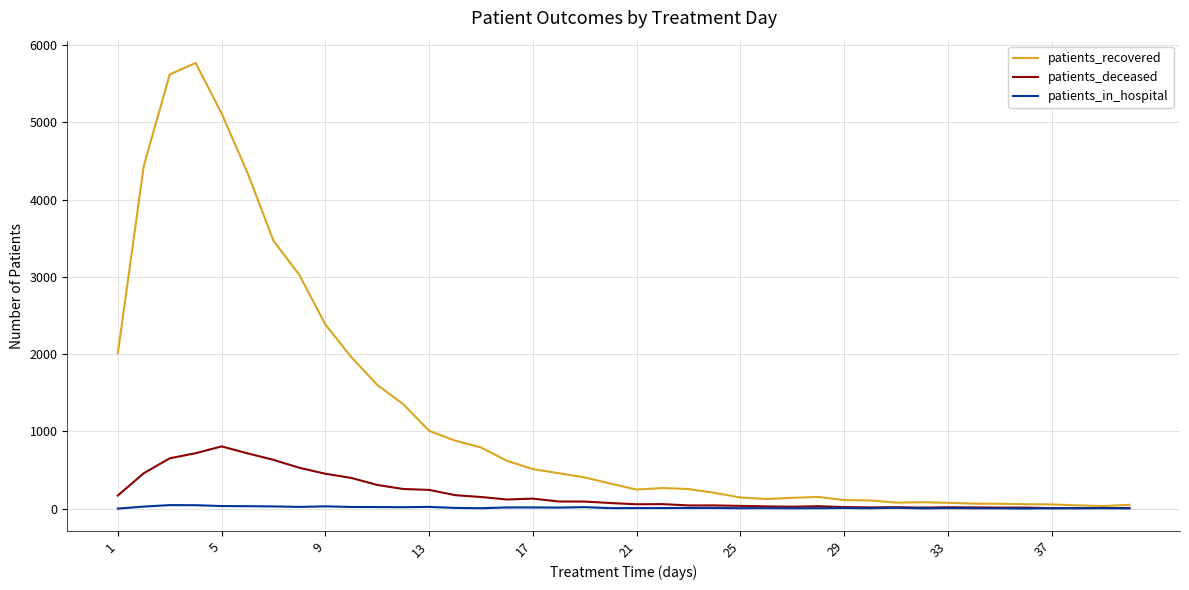

Rank the series by their maximum value, from highest to lowest.

patients_recovered, patients_deceased, patients_in_hospital